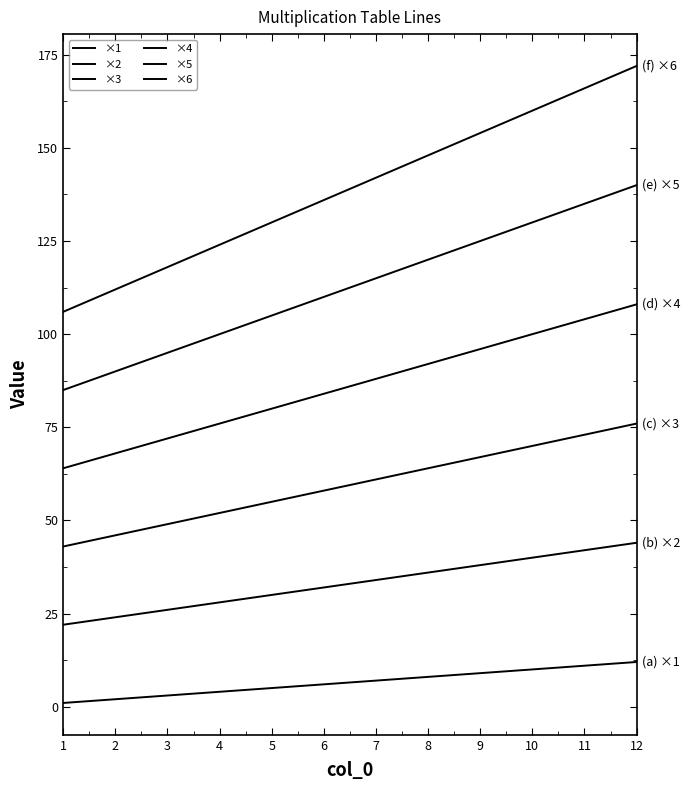

How many distinct data groups are displayed?

6